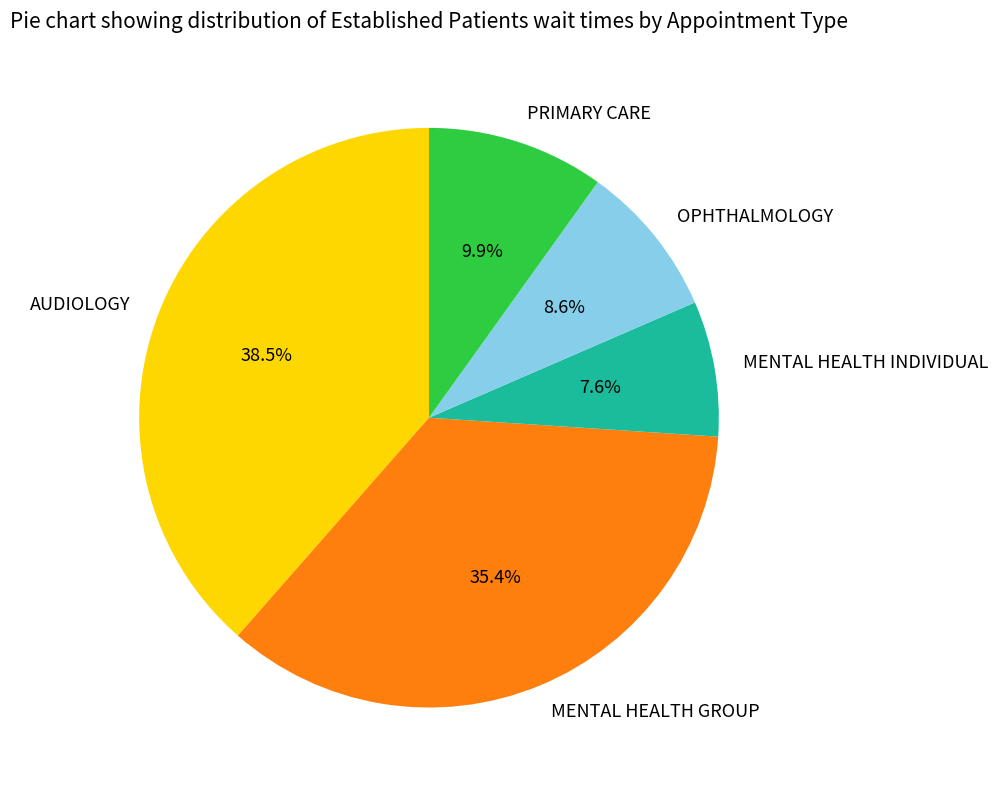

Does any single category account for the majority?

No